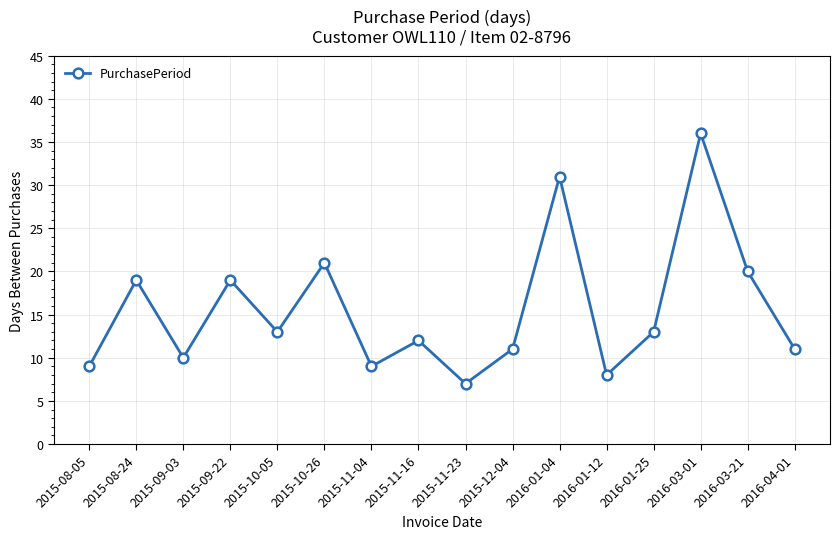

Where is the first local maximum?

2015-08-24